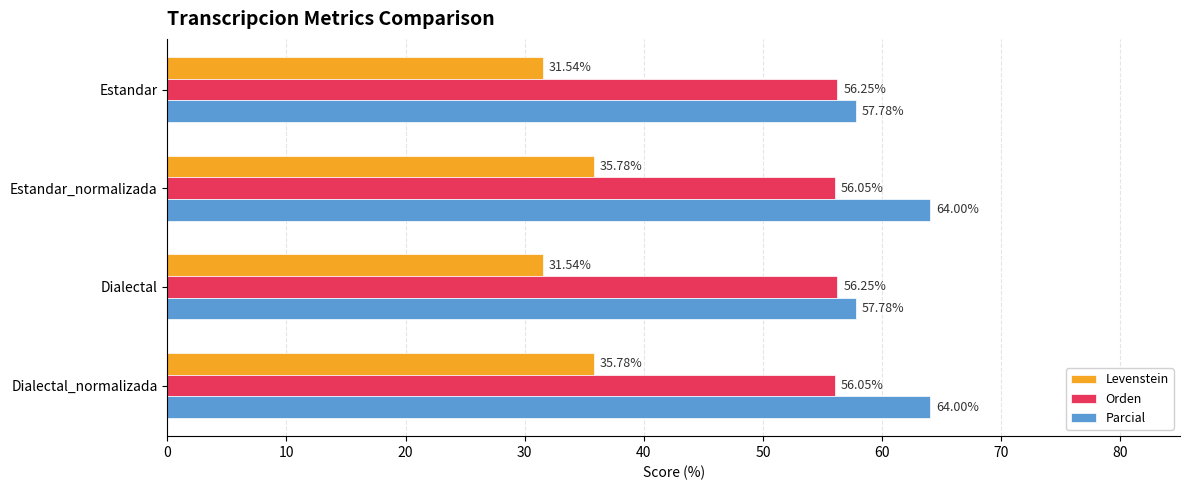

What is the maximum value for Parcial?

64.0